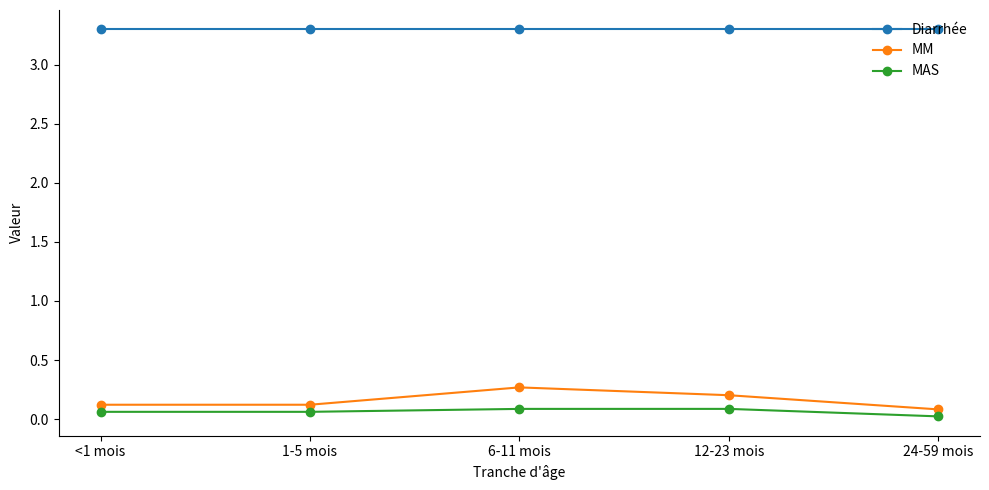

Rank the series at 6-11 mois from highest to lowest value.

Diarrhée, MM, MAS